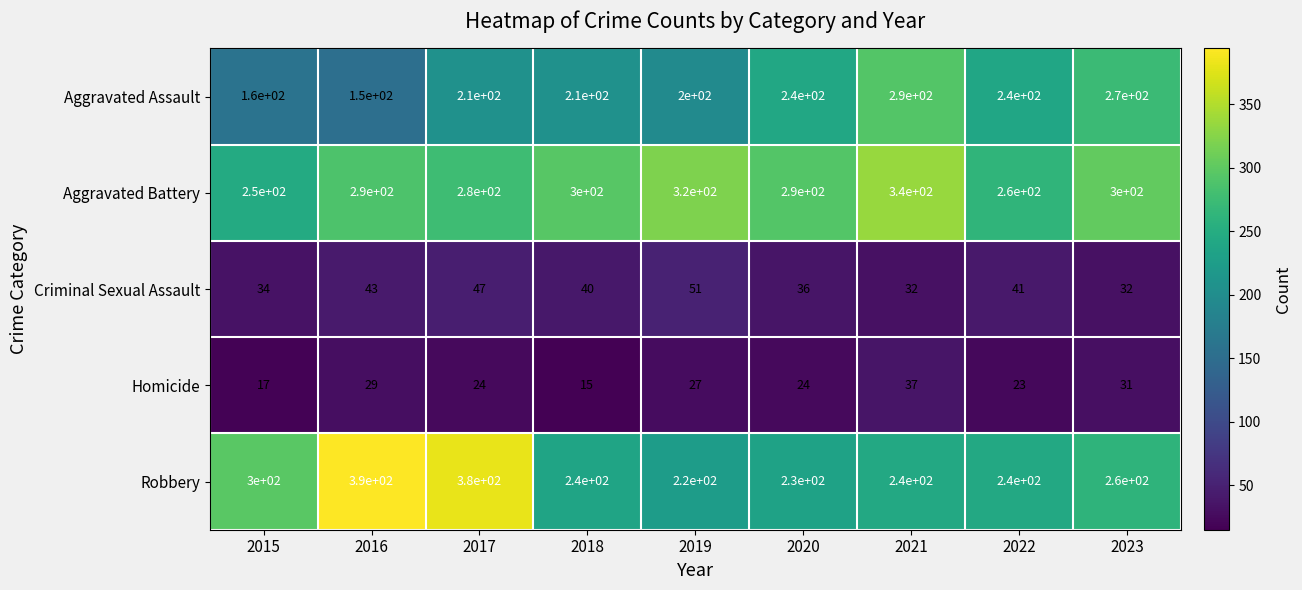

Between 2021 and 2023, which series saw the biggest shift?

Aggravated Battery